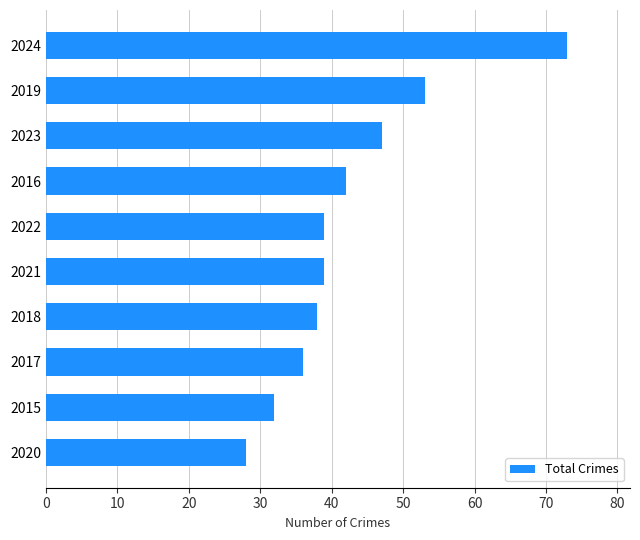

The chart shows a value of 19 at 2021. True or false?

False